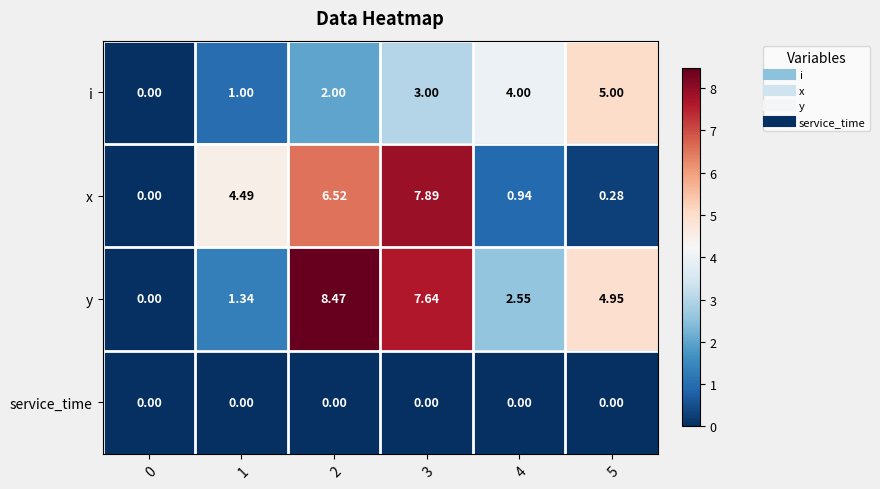

Count the number of data series in this chart.

4